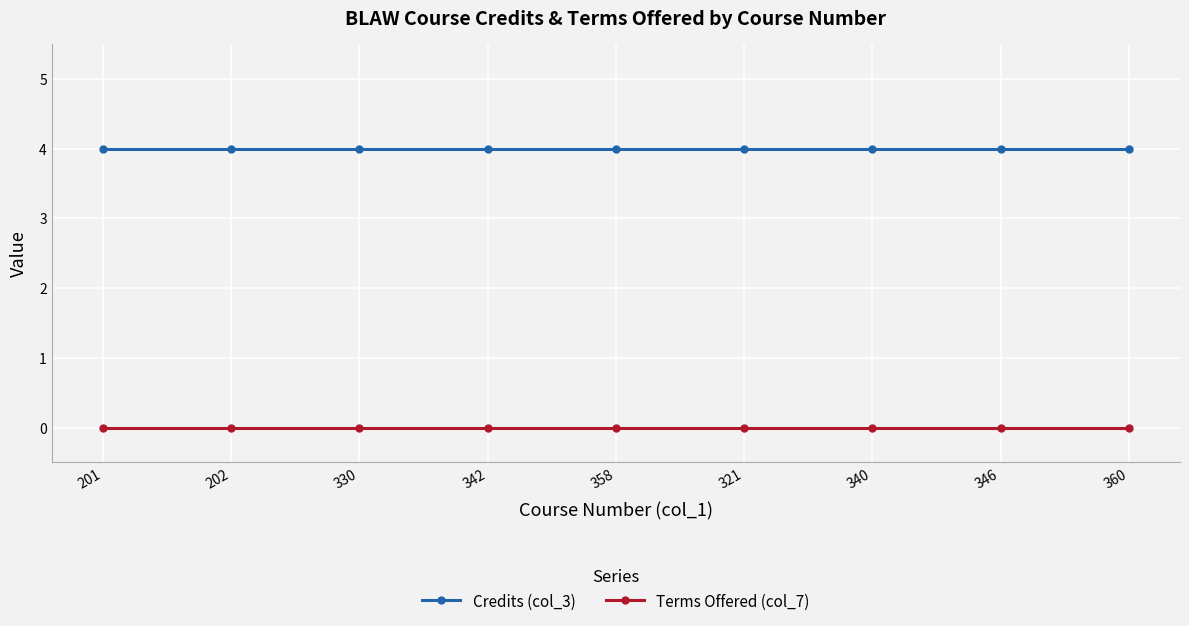

Is this an area chart (filled region under the line)?

No